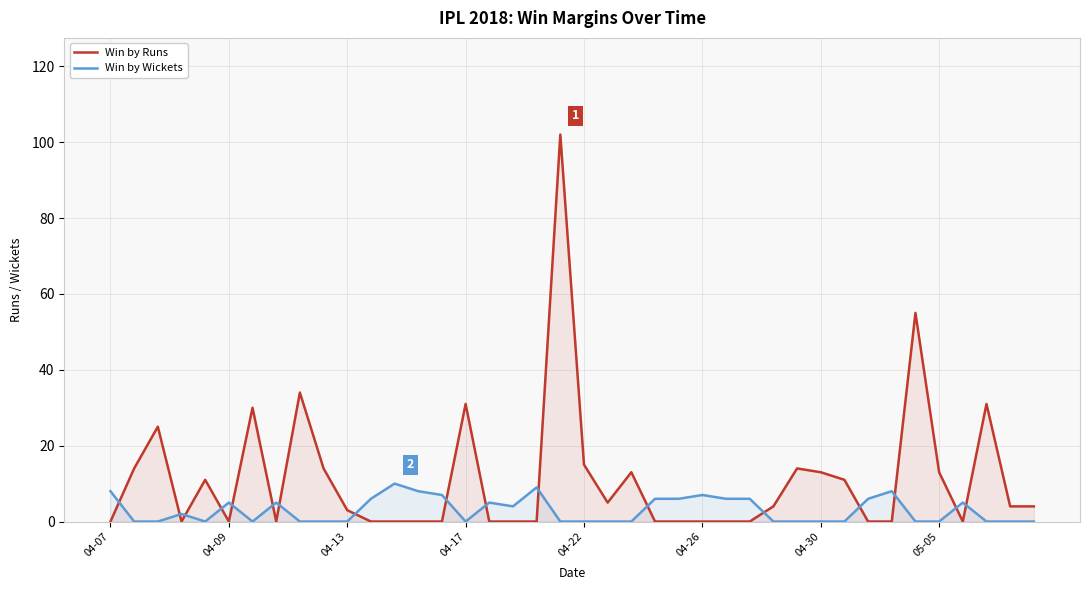

List the series in order of their overall mean, lowest first.

Win by Wickets, Win by Runs